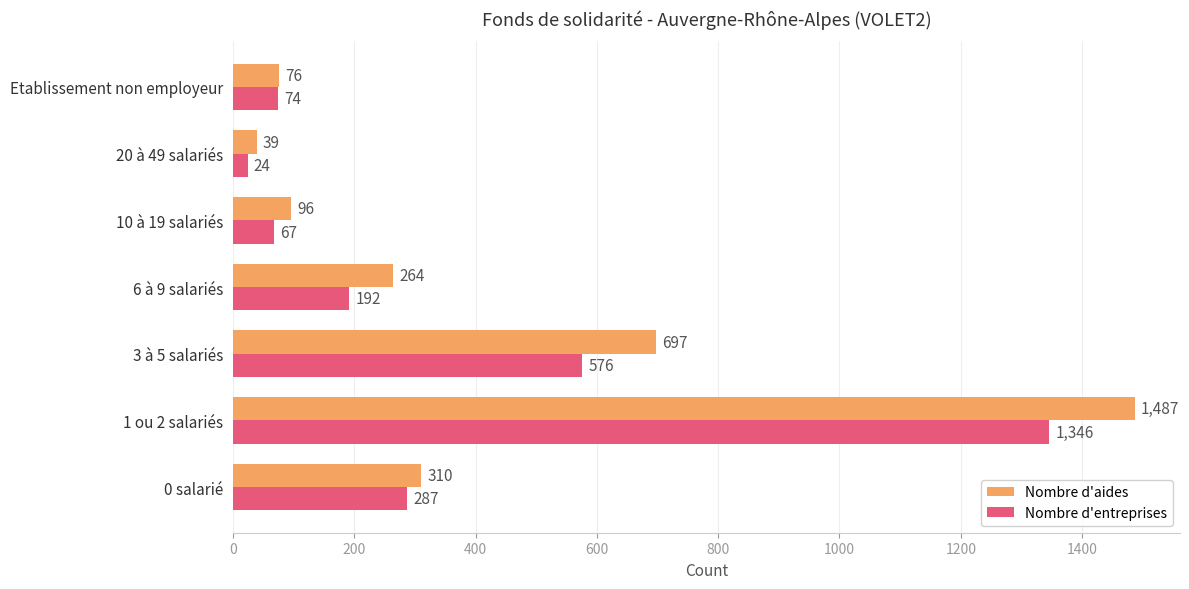

True or false: Nombre d'aides has a value of 264 at 6 à 9 salariés.

True